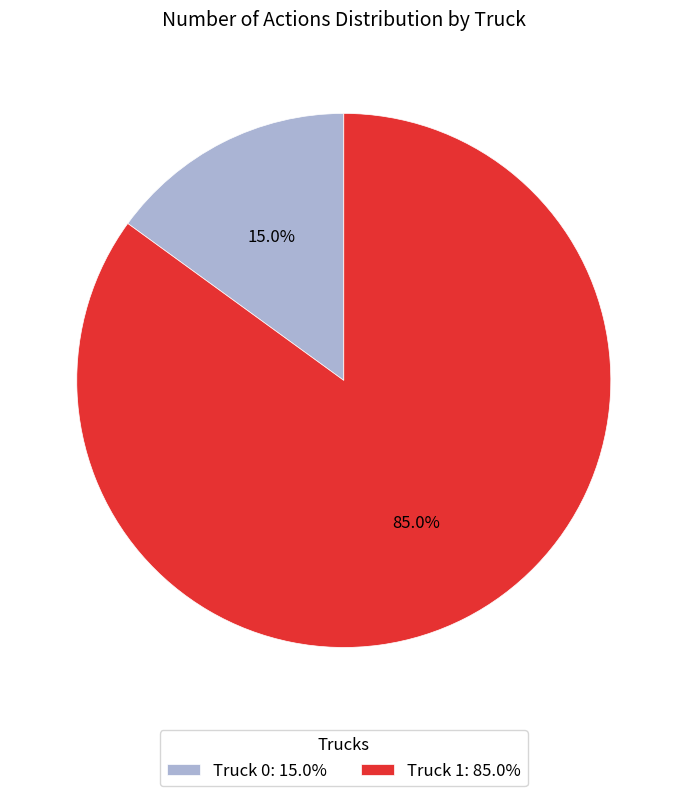

Which has a higher value, Truck 0 or Truck 1?

Truck 1